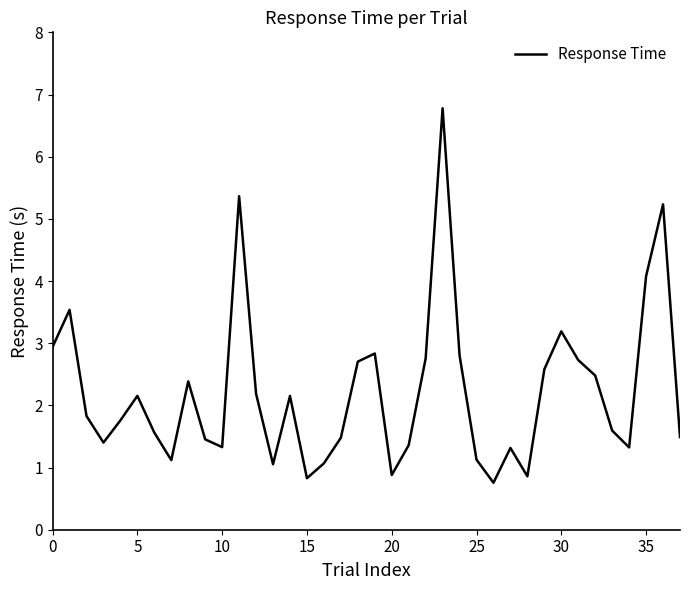

What is the smallest value displayed?

0.8